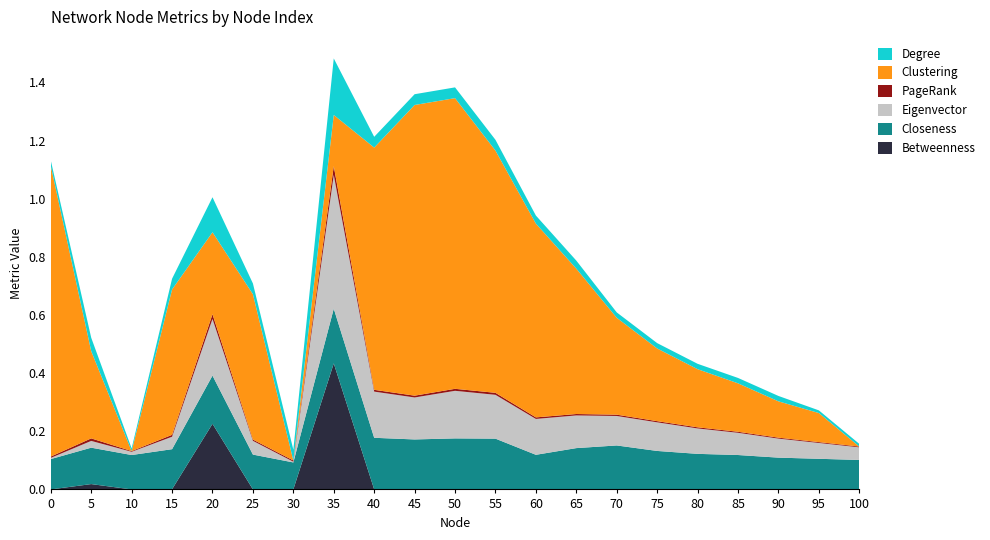

Reading right to left, list all the values displayed in this chart.

Betweenness: 0.0	0.0	0.0	0.0	0.0	0.0	0.0	0.0	0.0	0.0	0.0	0.0	0.0	0.4	0.0	0.0	0.2	0.0	0.0	0.0	0.0
Closeness: 0.1	0.1	0.1	0.1	0.1	0.1	0.2	0.1	0.1	0.2	0.2	0.2	0.2	0.2	0.1	0.1	0.2	0.1	0.1	0.1	0.1
Eigenvector: 0.0	0.1	0.1	0.1	0.1	0.1	0.1	0.1	0.1	0.2	0.2	0.1	0.2	0.5	0.0	0.0	0.2	0.0	0.0	0.0	0.0
PageRank: 0.0	0.0	0.0	0.0	0.0	0.0	0.0	0.0	0.0	0.0	0.0	0.0	0.0	0.0	0.0	0.0	0.0	0.0	0.0	0.0	0.0
Clustering: 0.0	0.1	0.1	0.2	0.2	0.2	0.3	0.5	0.7	0.8	1.0	1.0	0.8	0.2	0.0	0.5	0.3	0.5	0.0	0.3	1.0
Degree: 0.0	0.0	0.0	0.0	0.0	0.0	0.0	0.0	0.0	0.0	0.0	0.0	0.0	0.2	0.0	0.0	0.1	0.0	0.0	0.0	0.0